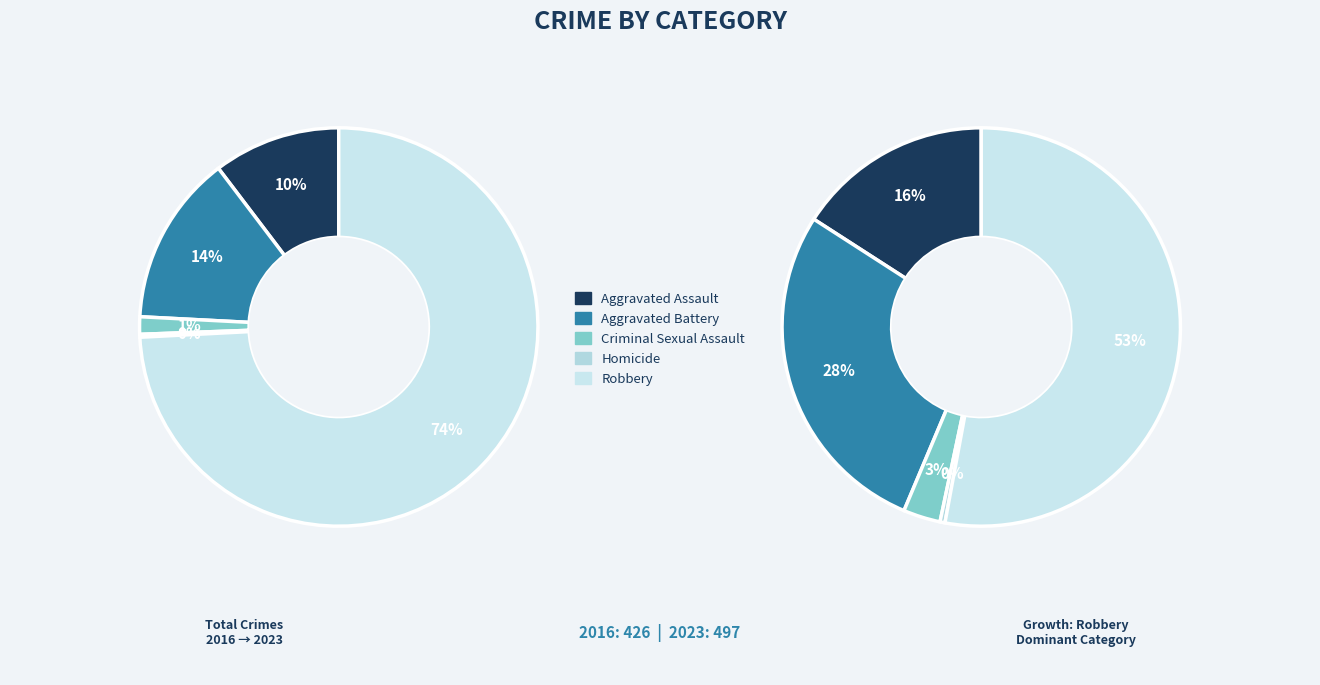

To the nearest percent, what is the average slice percentage?

20%